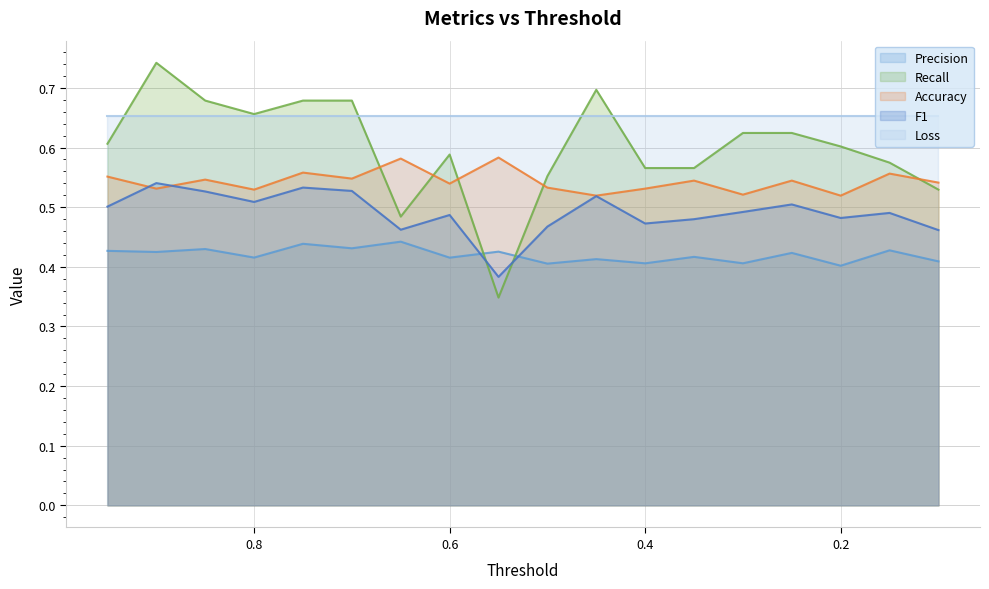

True or false: Accuracy and Precision cross at least once.

False